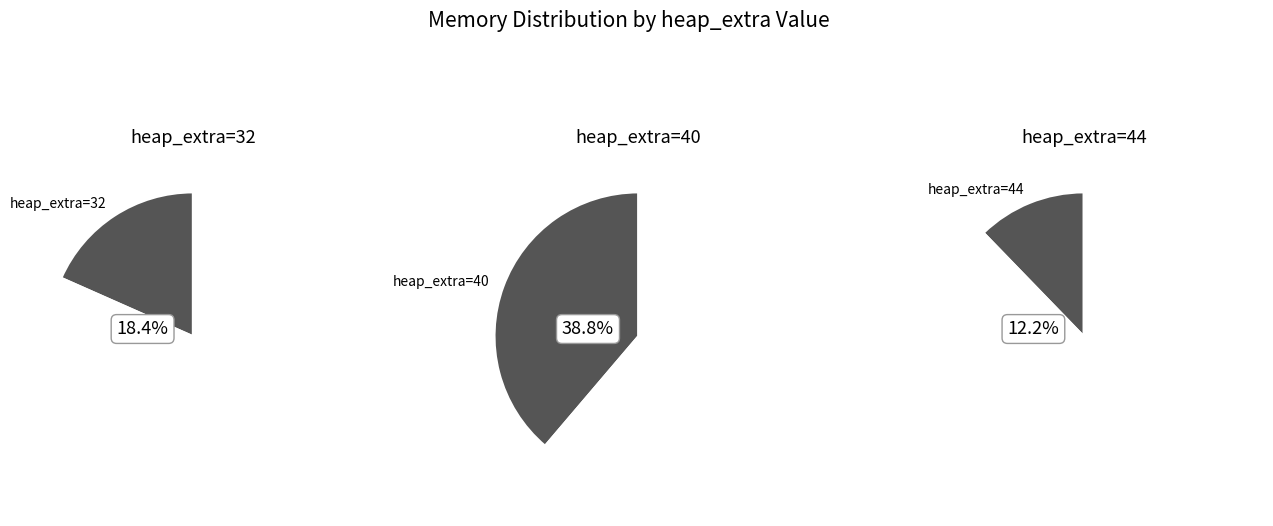

Does heap_extra_44 represent more than half of the total?

No